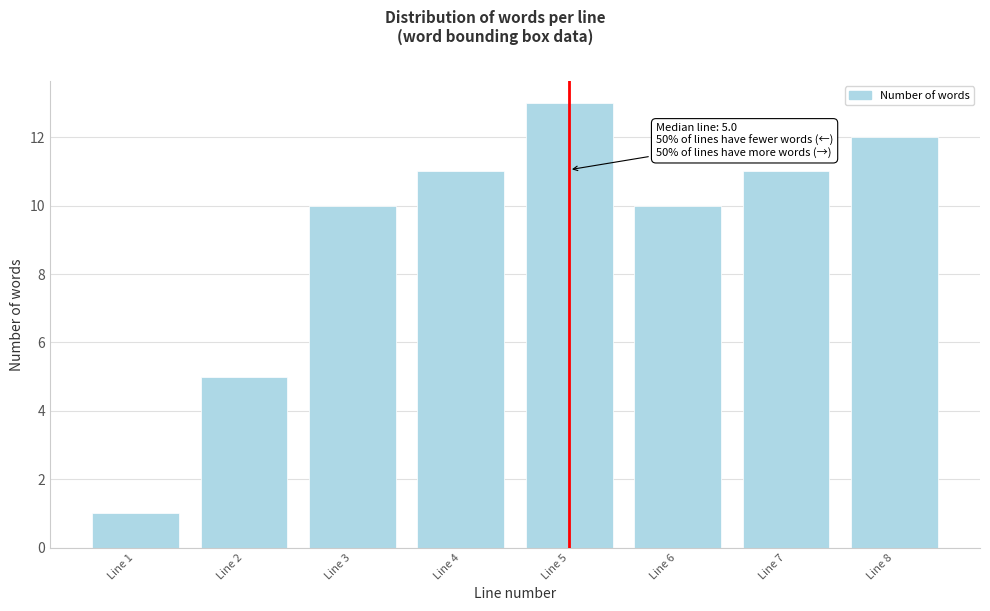

Reading left to right, what are all the values shown in this chart?

1	5	10	11	13	10	11	12